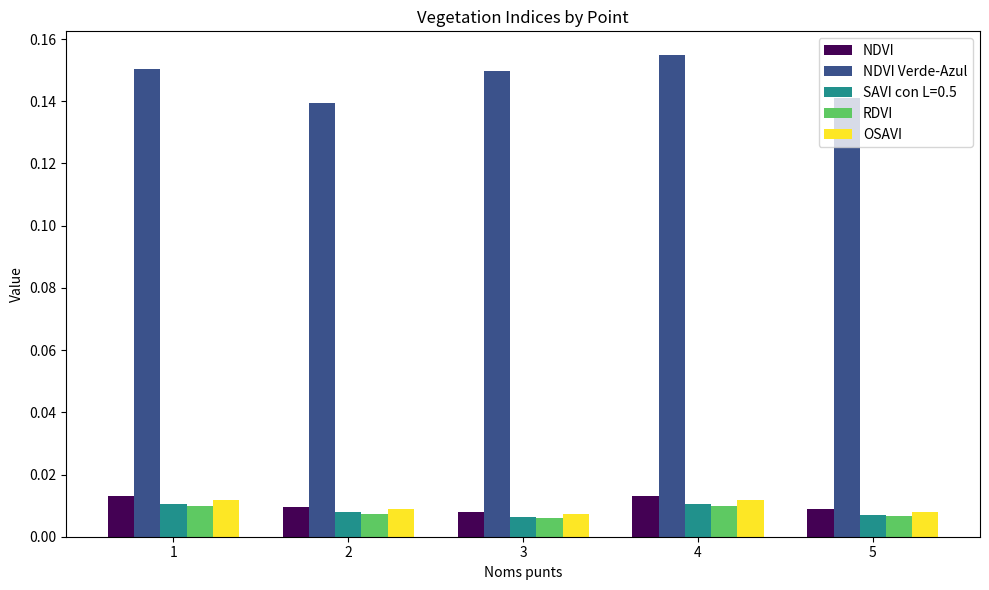

True or false: NDVI Verde-Azul has a value of 0.2 at 2.

False